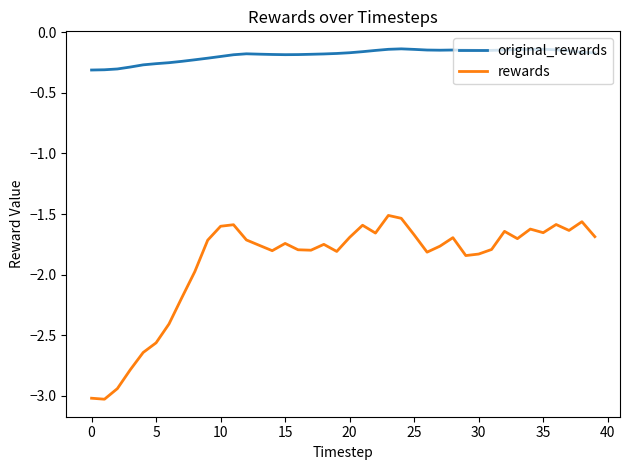

How many interior local peaks does the rewards series have?

10